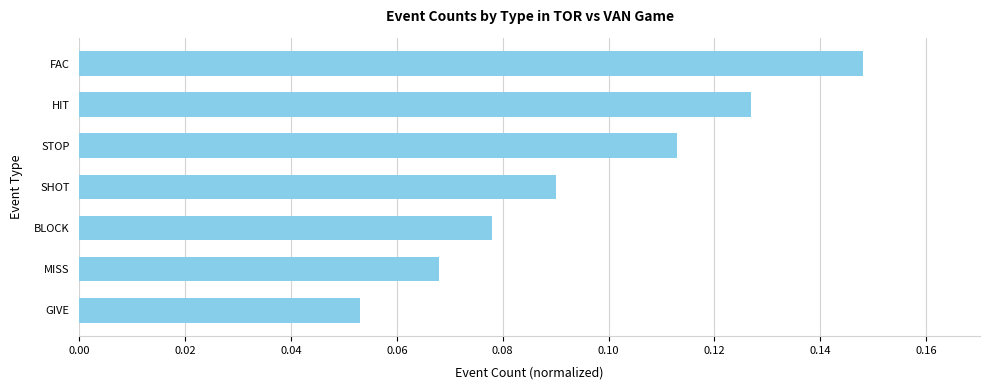

Rank the categories by value from lowest to highest.

GIVE, MISS, BLOCK, SHOT, STOP, HIT, FAC